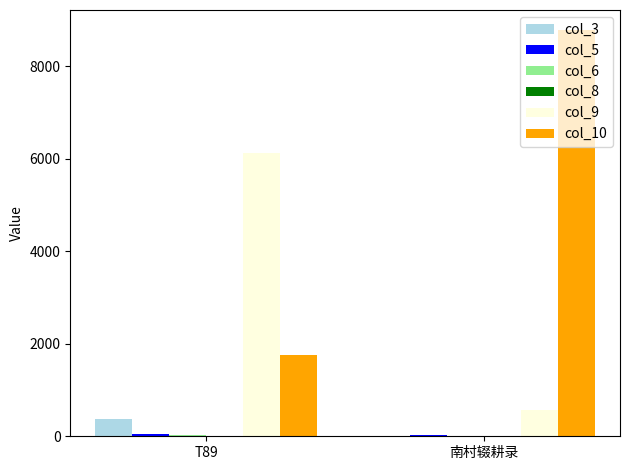

Which series changed the most between T89 and 南村辍耕录?

col_10